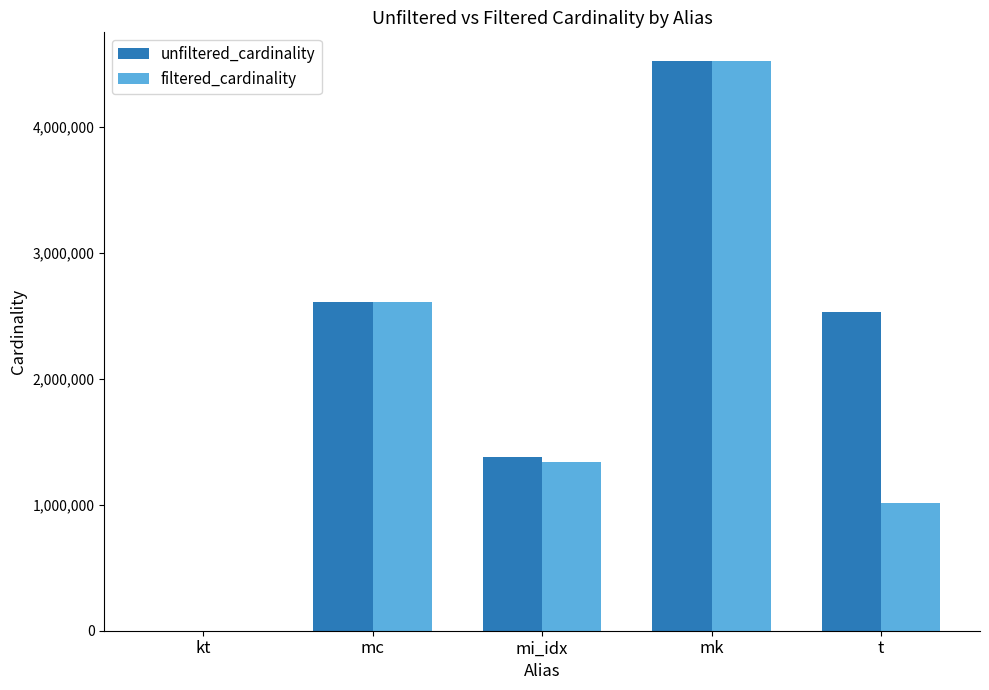

At which category is the sum across all series the highest?

mk